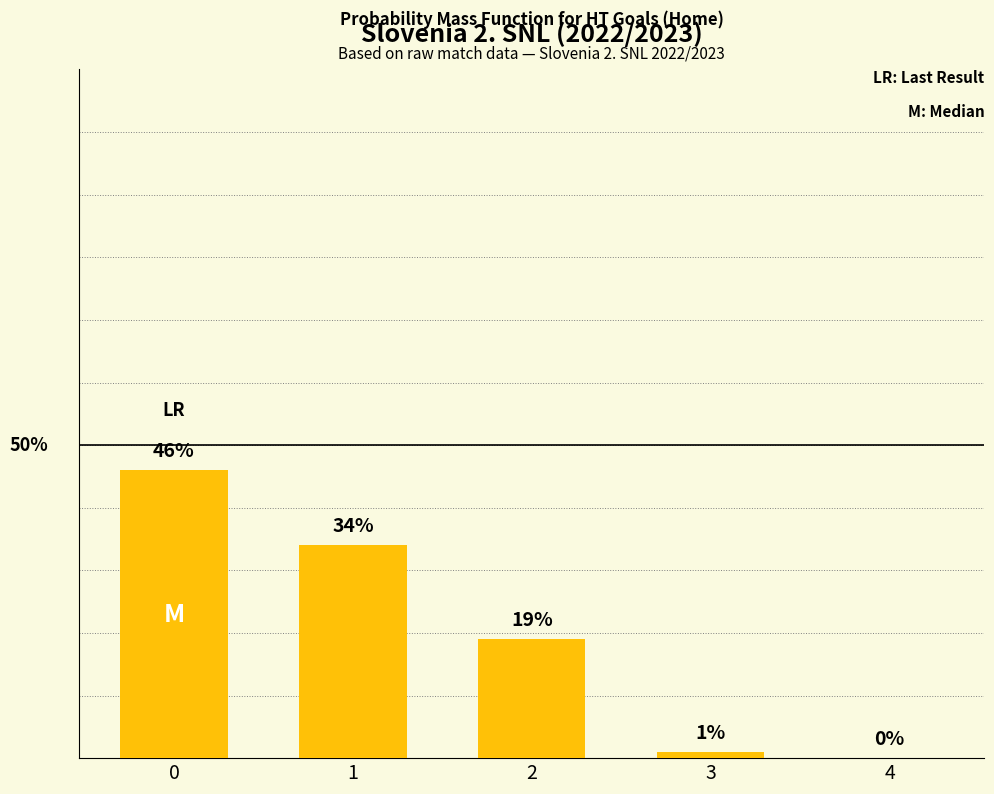

How many data points are less than 19?

2